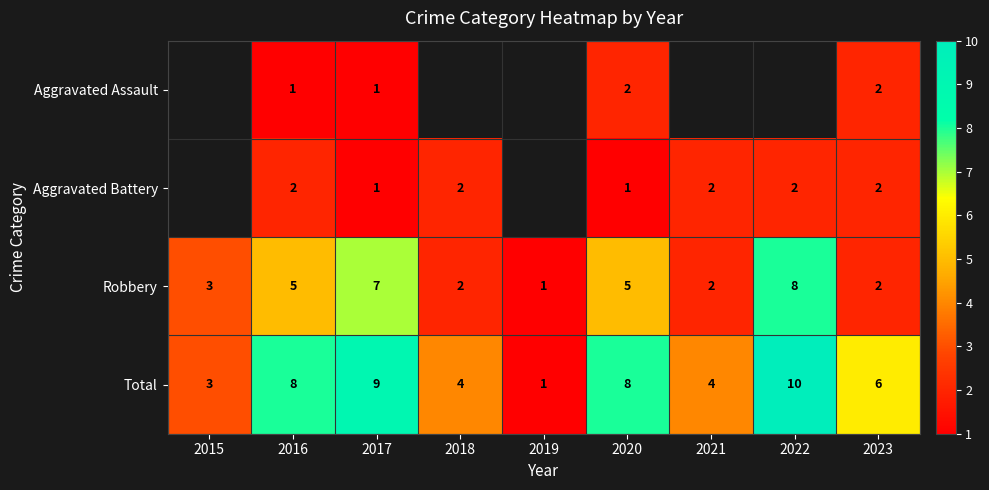

At which category does the chart reach its minimum across all series?

2016